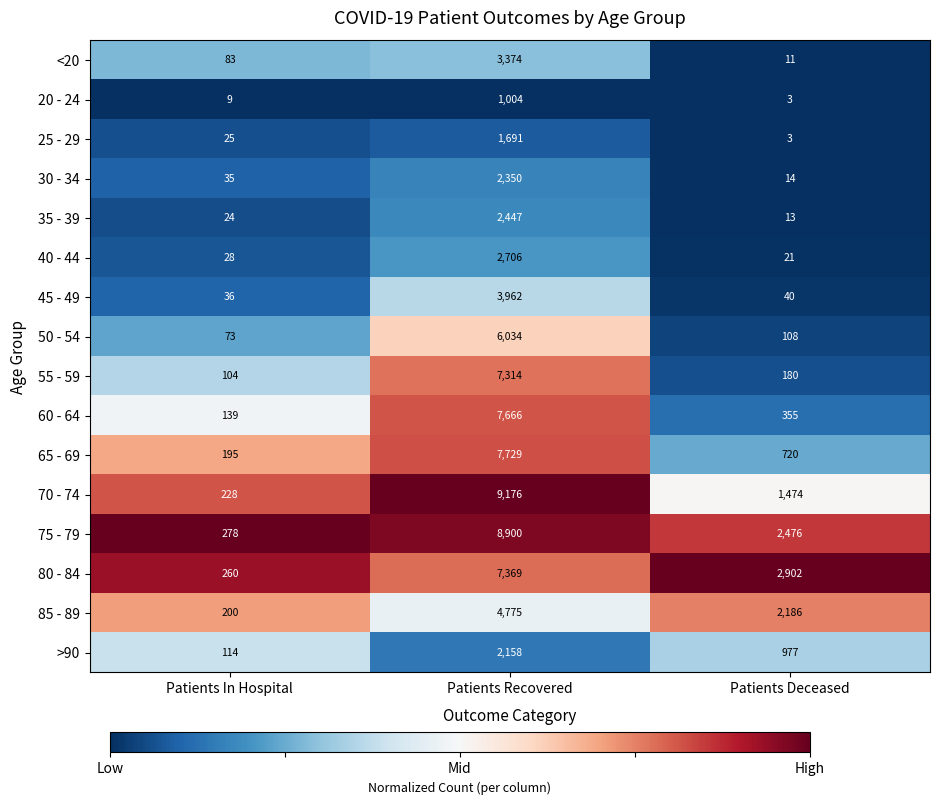

What is the lowest value of the 45 - 49 series?

36